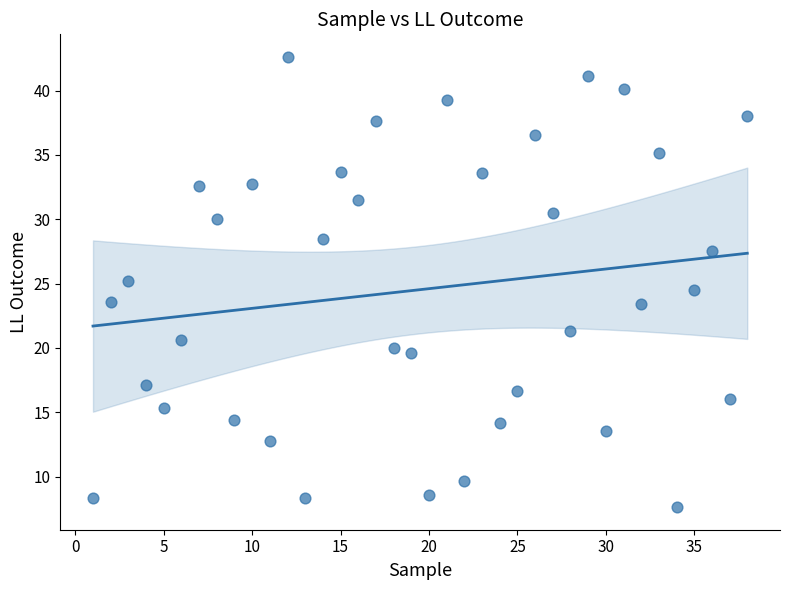

What is the range of X values (max minus min)?

37.0